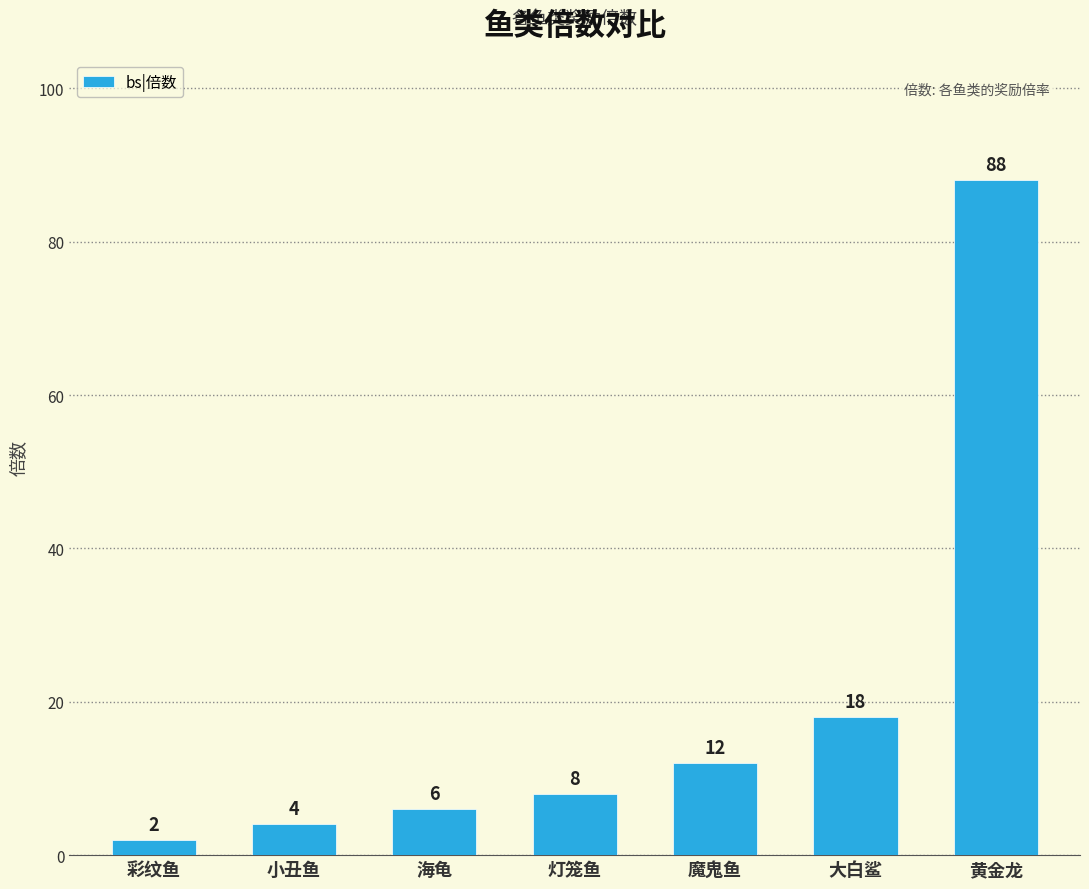

List the labels in order of value, smallest first.

彩纹鱼, 小丑鱼, 海龟, 灯笼鱼, 魔鬼鱼, 大白鲨, 黄金龙